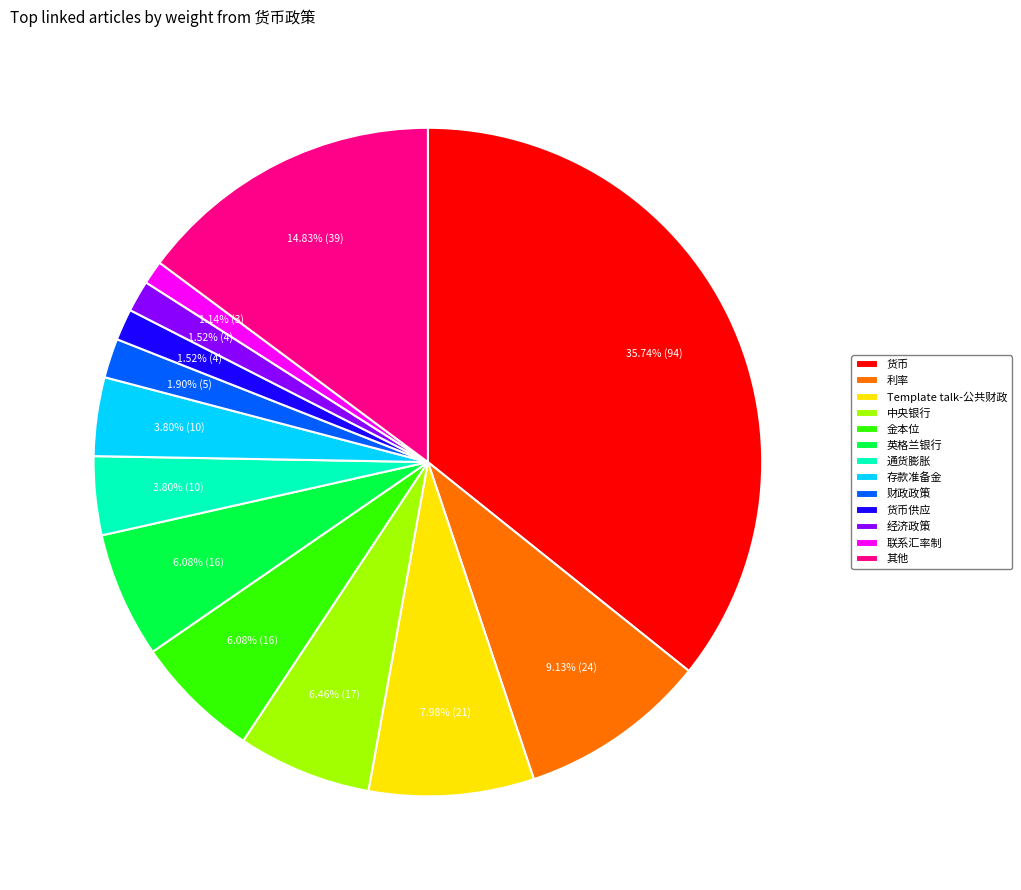

Combined, do 英格兰银行 and 联系汇率制 account for over 50%?

No